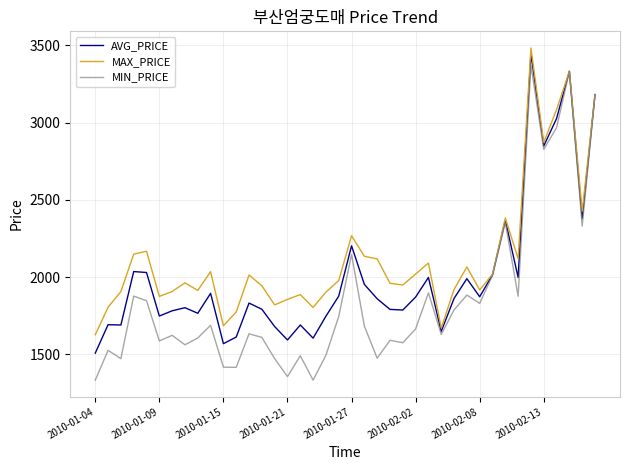

Which series has the largest total across all categories?

MAX_PRICE